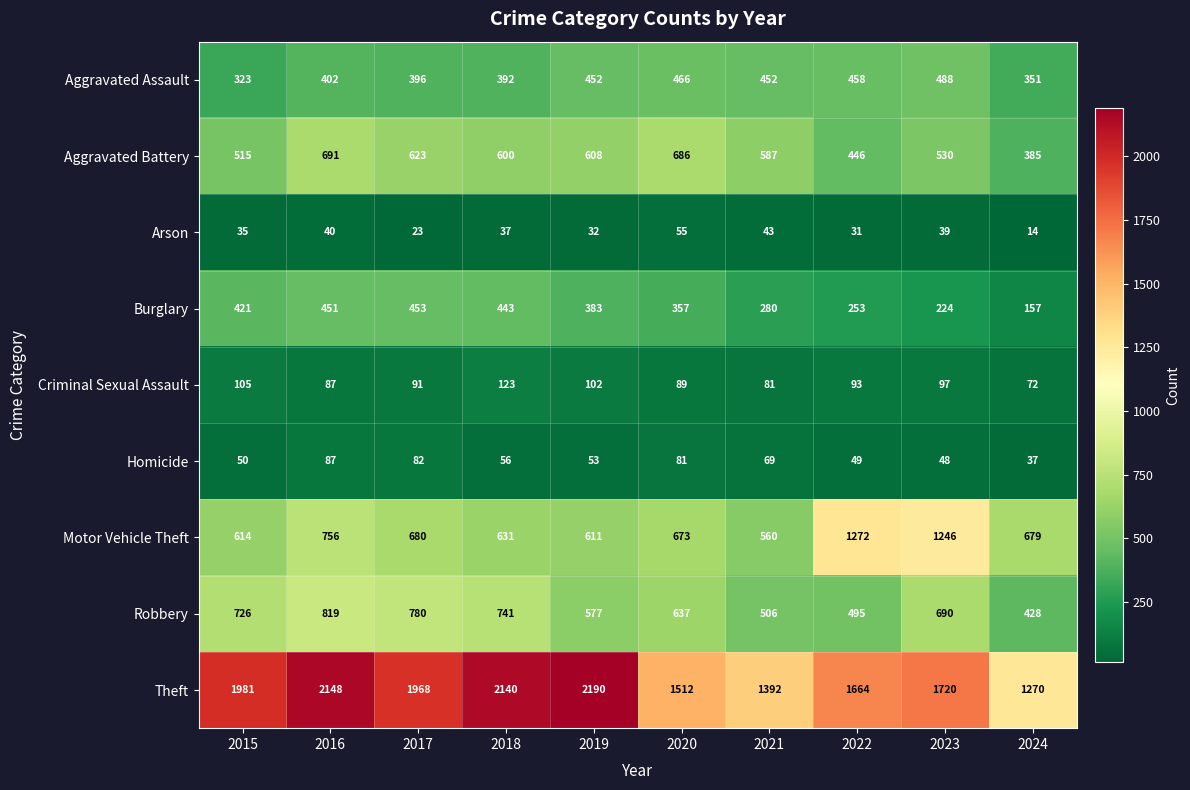

What is the approximate value of Homicide at 2022, to the nearest 5?

50